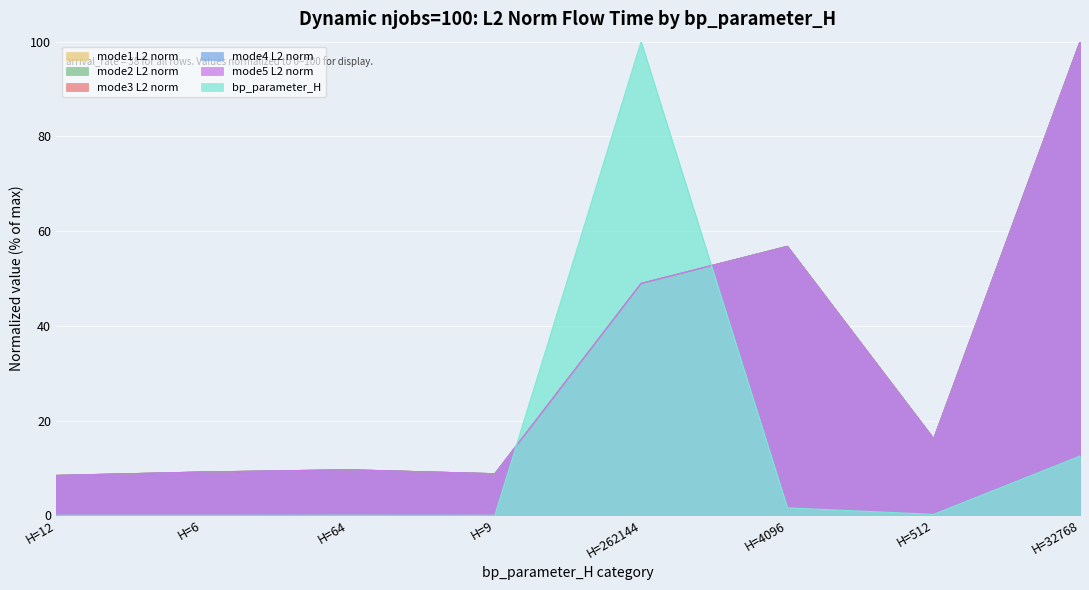

What is the difference between the highest and lowest values at H=6?

9.1